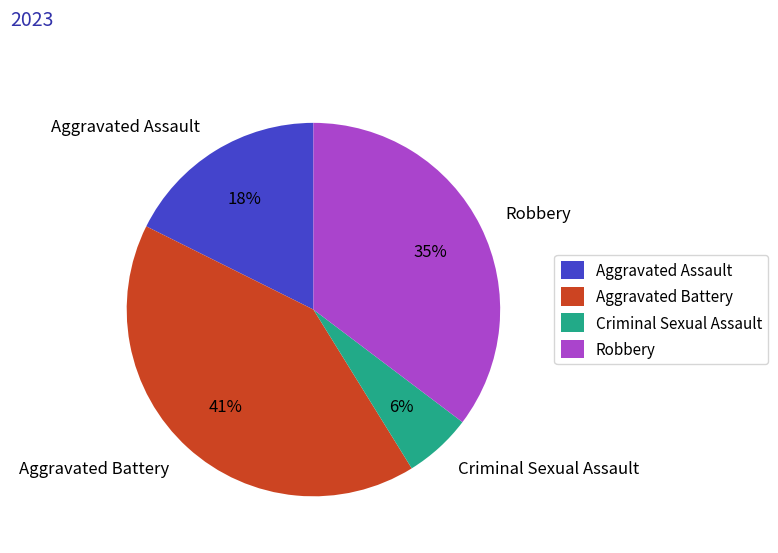

Rank the categories by value from lowest to highest.

Criminal Sexual Assault, Aggravated Assault, Robbery, Aggravated Battery